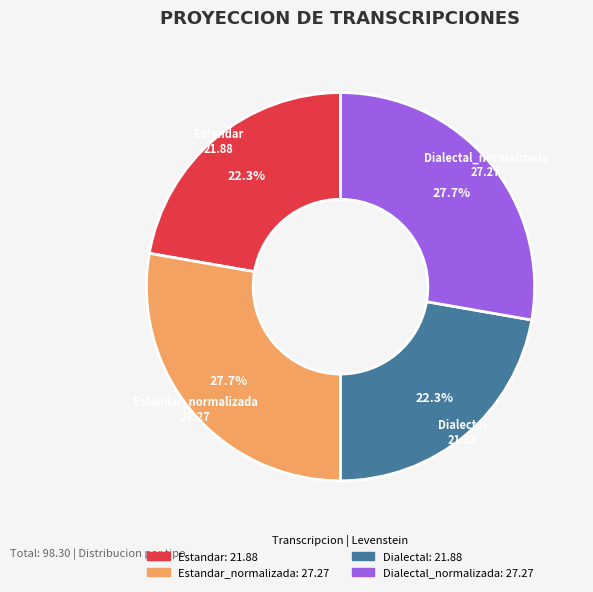

Is Estandar the majority of the pie?

No